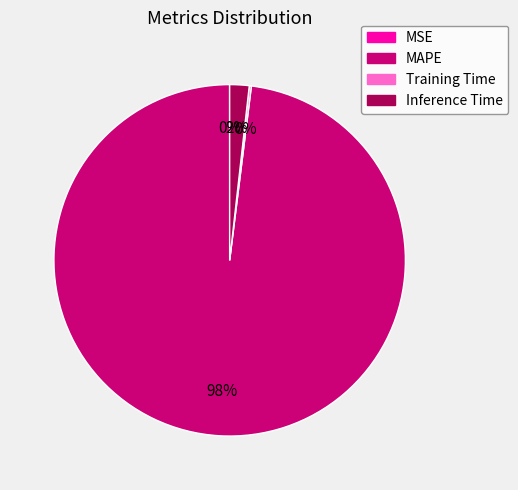

Which category has the biggest portion of the pie?

MAPE